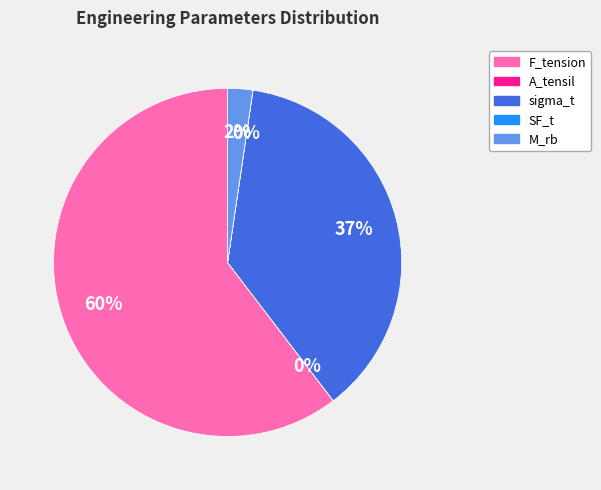

True or false: M_rb accounts for 2% of the total.

True